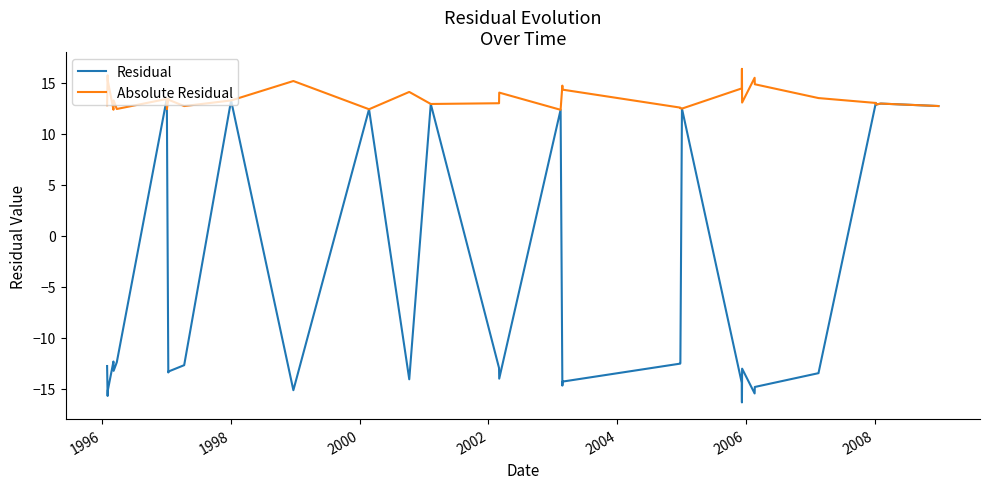

What is the minimum value for Absolute Residual?

12.3